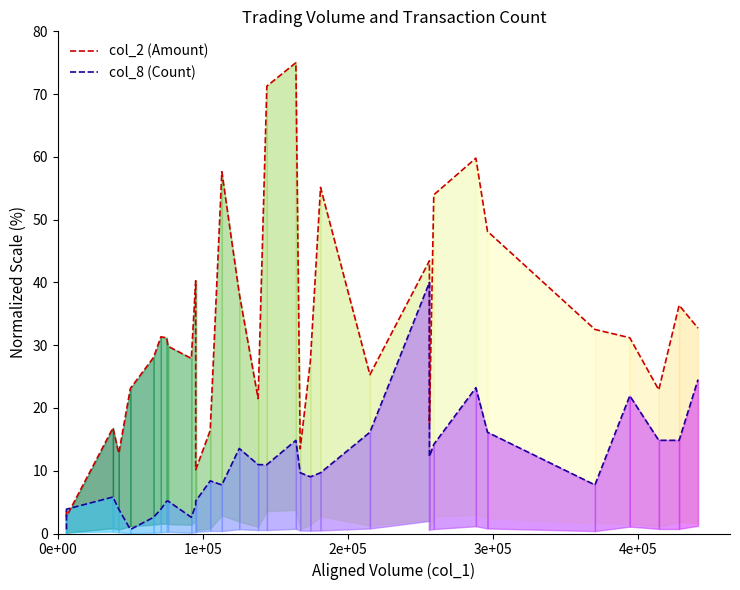

What is the label of the 2nd point from the left?

1e+05